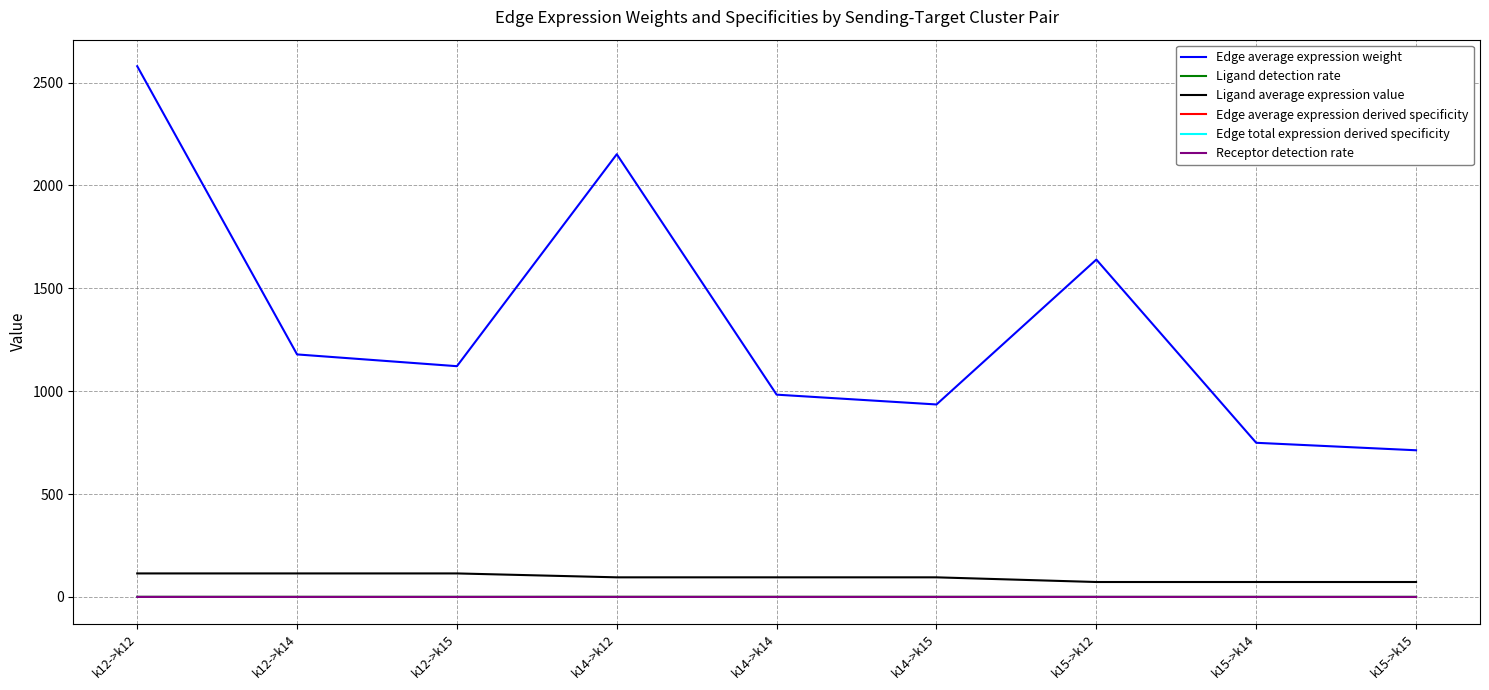

True or false: Edge average expression derived specificity and Edge average expression weight intersect in this chart.

False